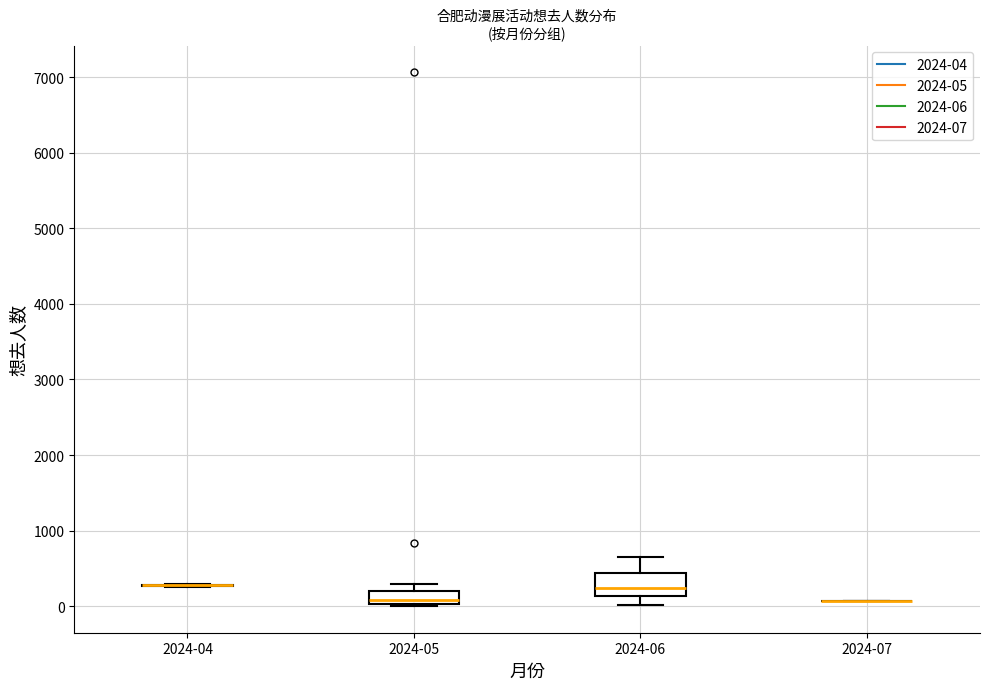

Reading left to right, transcribe this box plot: for each box, give where its median line is, the range the box spans, and where its two whiskers end, as read against the y-axis. The values are not printed on the chart, so give them approximately, as read against the axis.

2024-04: box collapsed to a line at 300, whiskers 300 to 300
2024-05: median 100, box 0 to 200, whiskers 0 (just below the box's lower edge) to 300
2024-06: median 200, box 100 to 400, whiskers 0 to 600
2024-07: box collapsed to a line at 100, whiskers 100 to 100